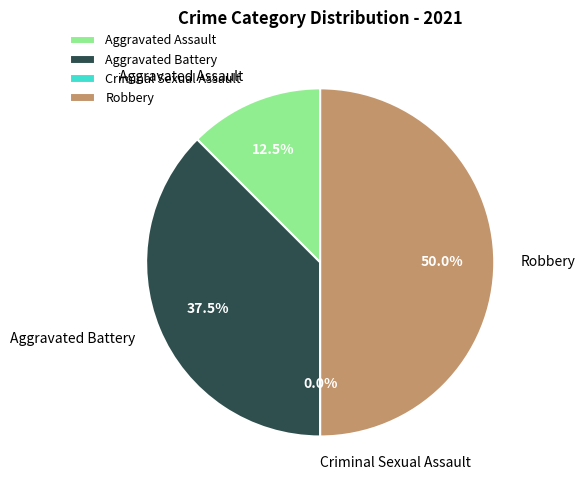

True or false: Aggravated Battery accounts for 38% of the total.

True